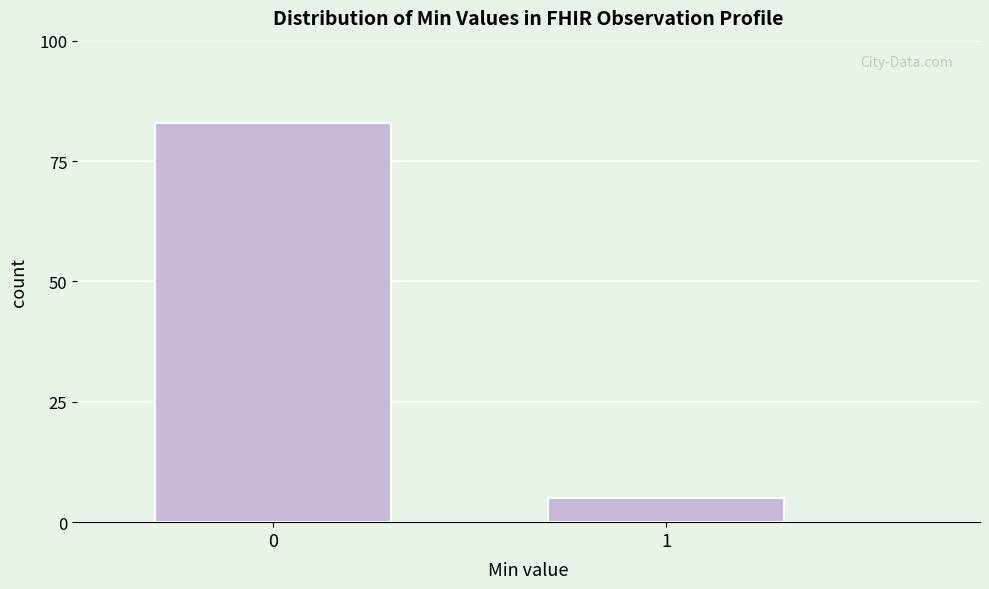

Reading left to right, extract all data points from this chart.

0=83	1=5